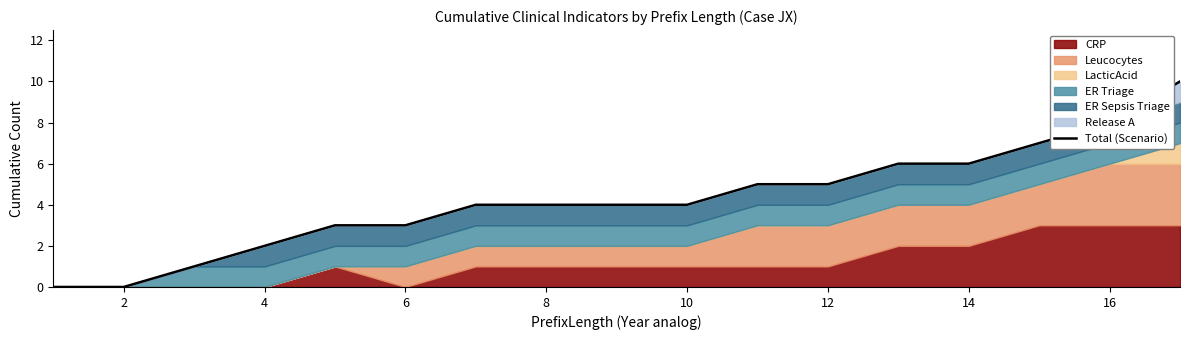

The Total (Scenario) series shows 2 at 4. True or false?

True